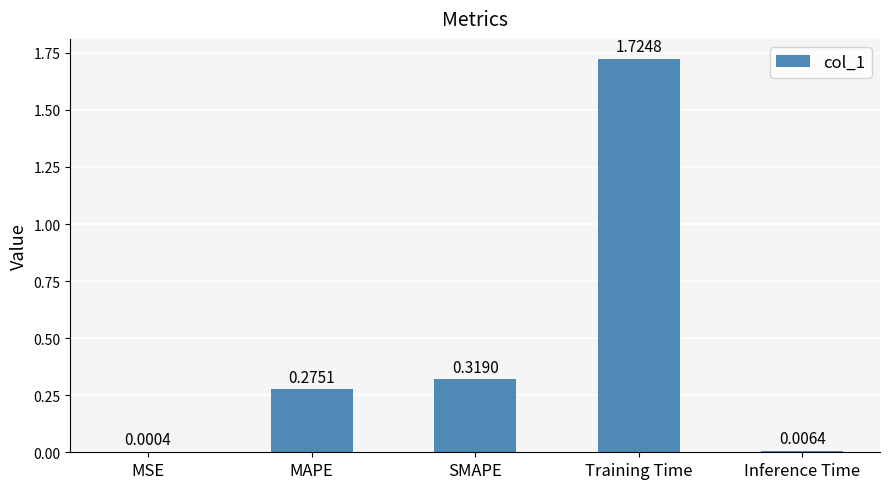

Which label corresponds to the largest value in the chart?

Training Time